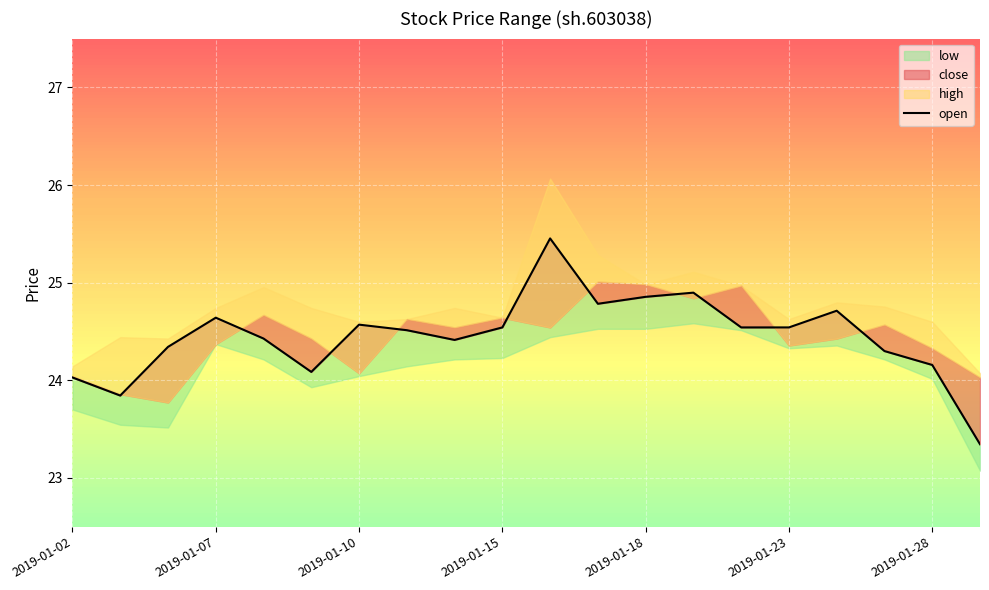

Is it true that the value at 2019-01-07 is 7.1?

False